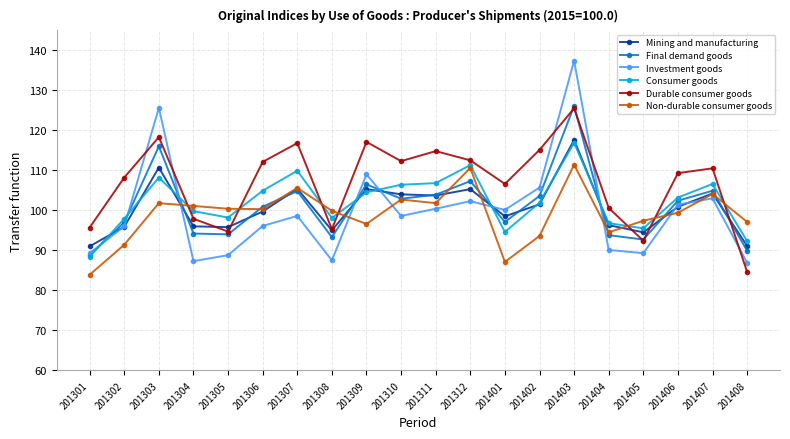

At which label does Consumer goods first exceed 103?

201303